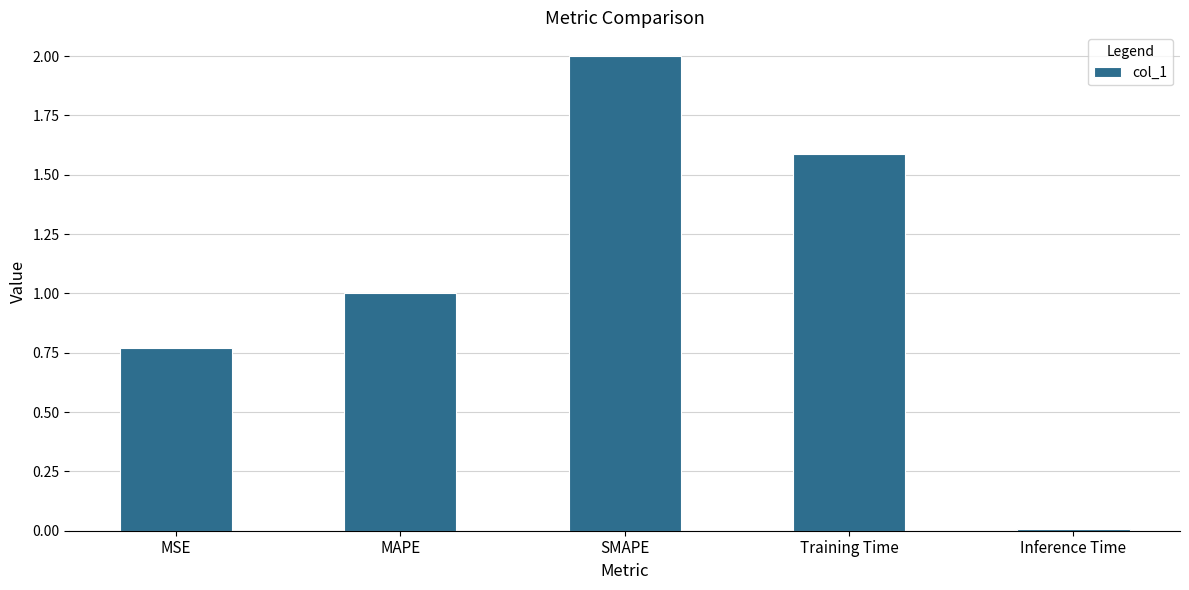

What is the difference between the second highest and minimum values?

1.6